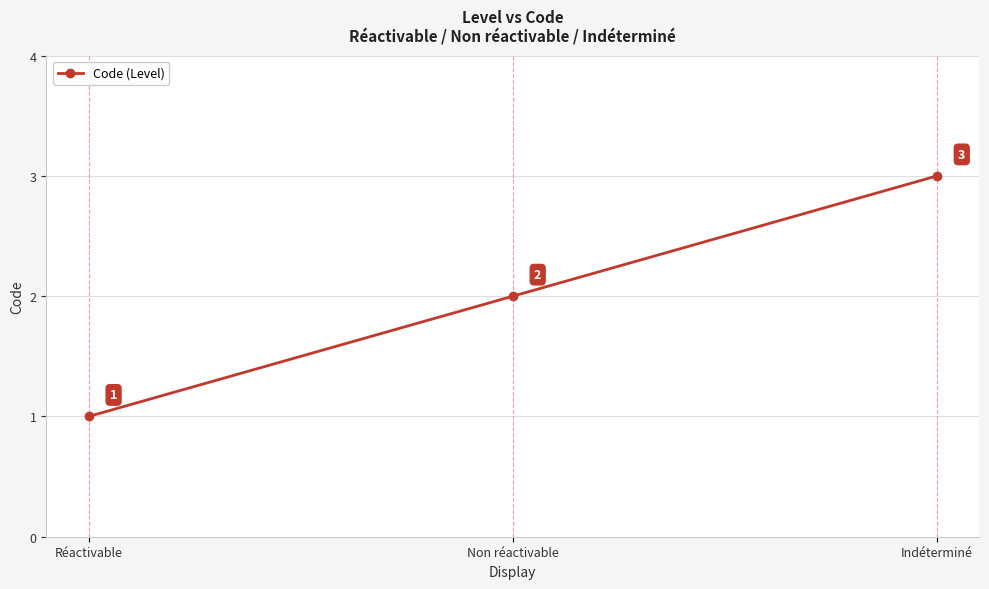

What is the average value?

2